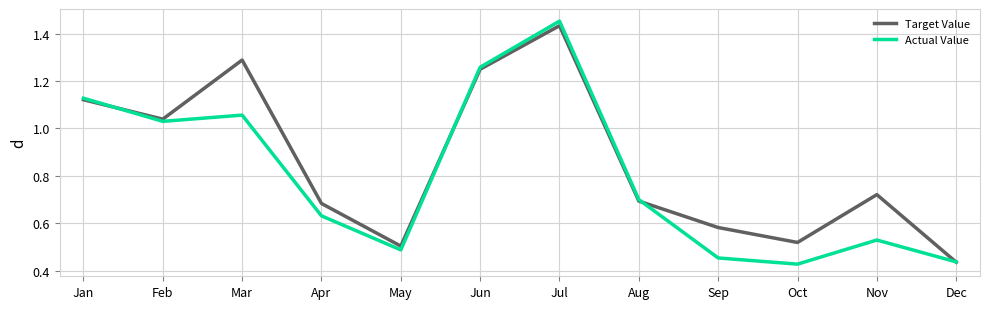

Which series has the largest total across all categories?

Target Value